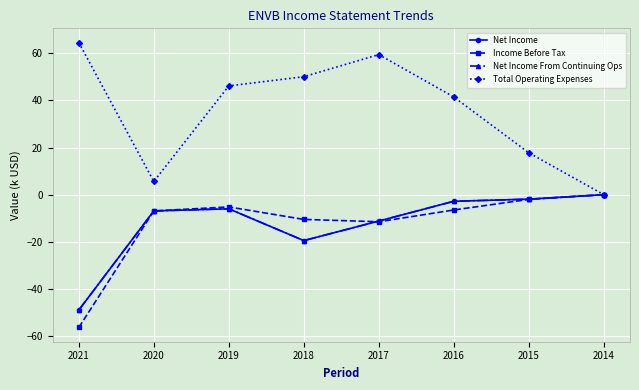

What is the value of the Net Income From Continuing Ops point at the 7th from the left?

-1.9